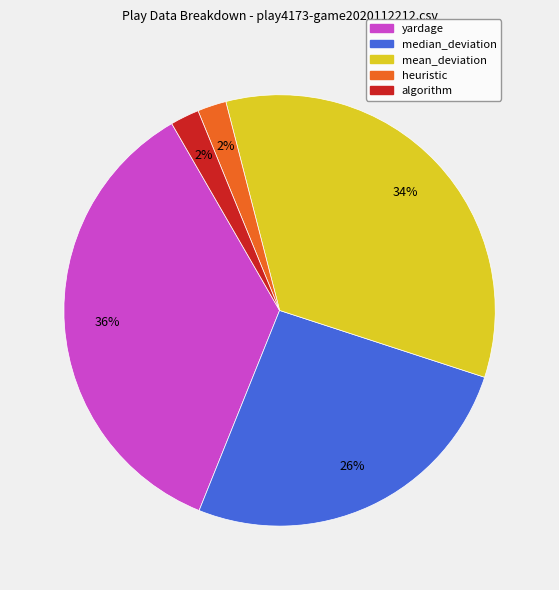

Which category has the biggest portion of the pie?

yardage